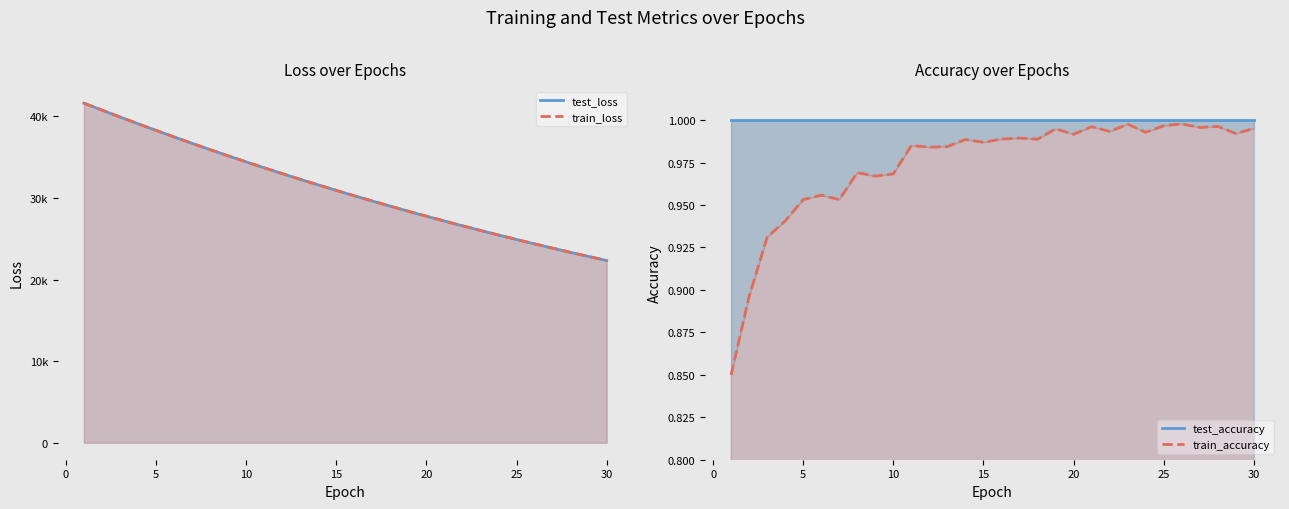

What is the difference between the maximum and minimum values in the train_loss series?

19290.4